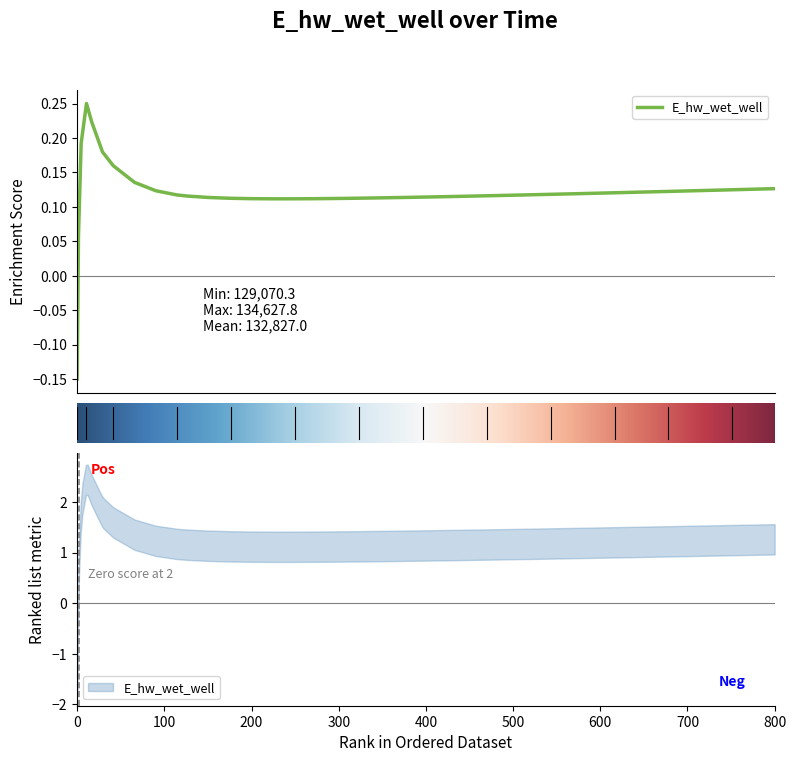

Is this an area chart (filled region under the line)?

No